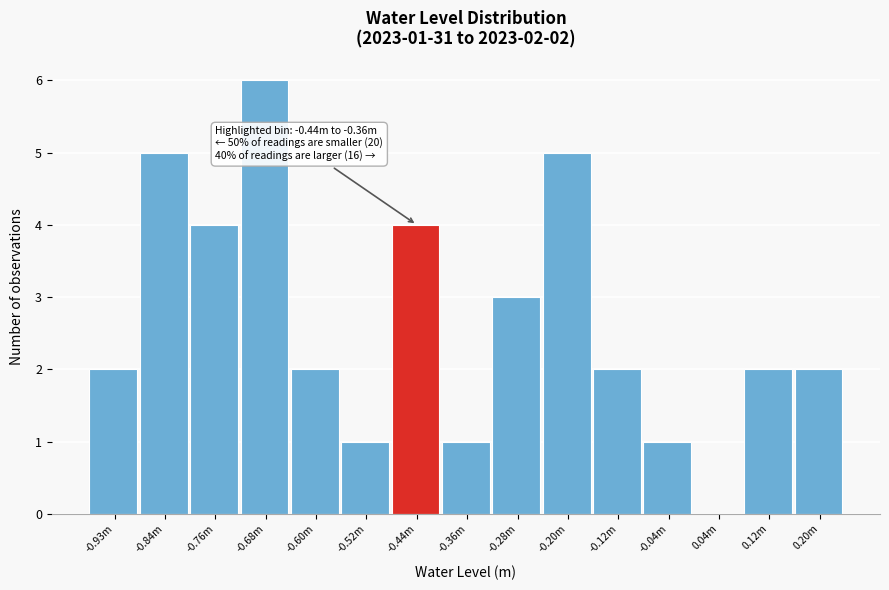

Reading left to right, transcribe all the data shown in this chart.

-0.93m=2	-0.84m=5	-0.76m=4	-0.68m=6	-0.60m=2	-0.52m=1	-0.44m=4	-0.36m=1	-0.28m=3	-0.20m=5	-0.12m=2	-0.04m=1	0.04m=0	0.12m=2	0.20m=2